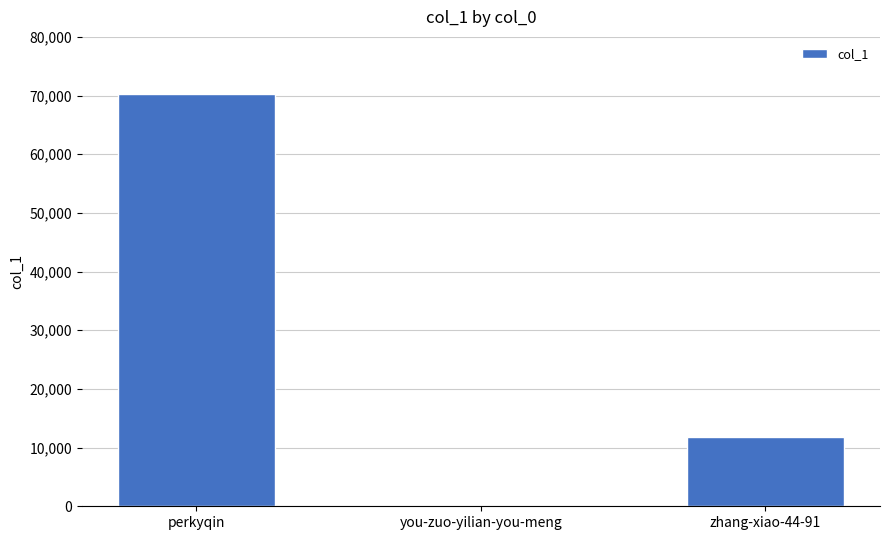

Where is the data nearest to the value 35152?

zhang-xiao-44-91